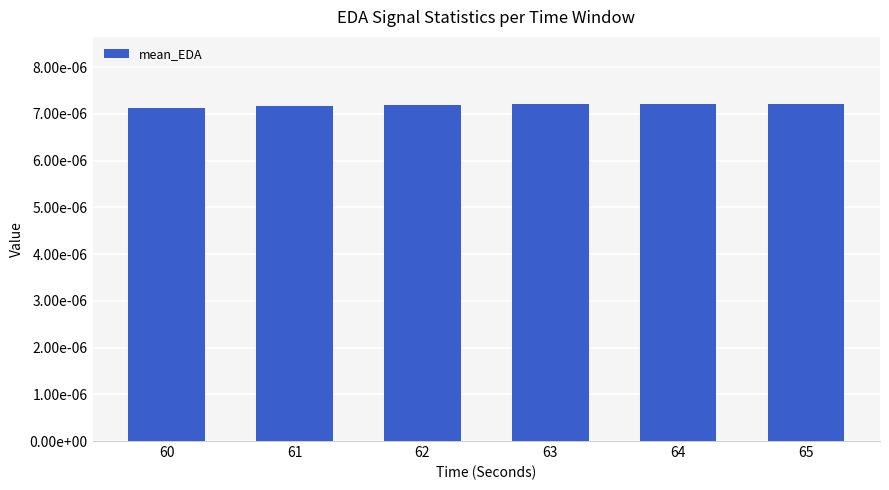

True or false: the data shows 0.0 at 65.

True